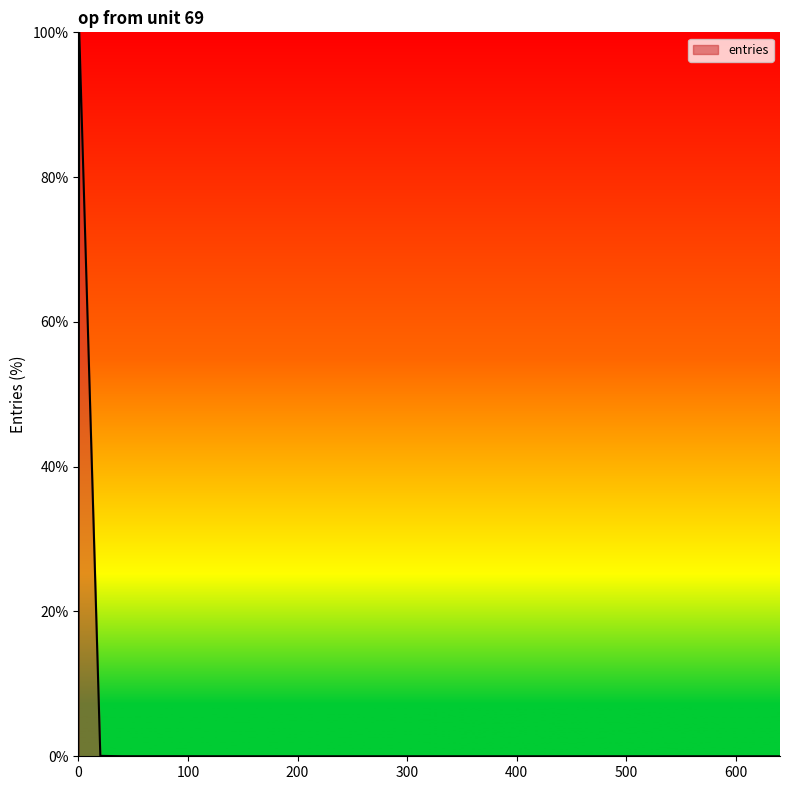

True or false: the data has more than 0 interior local peaks.

True